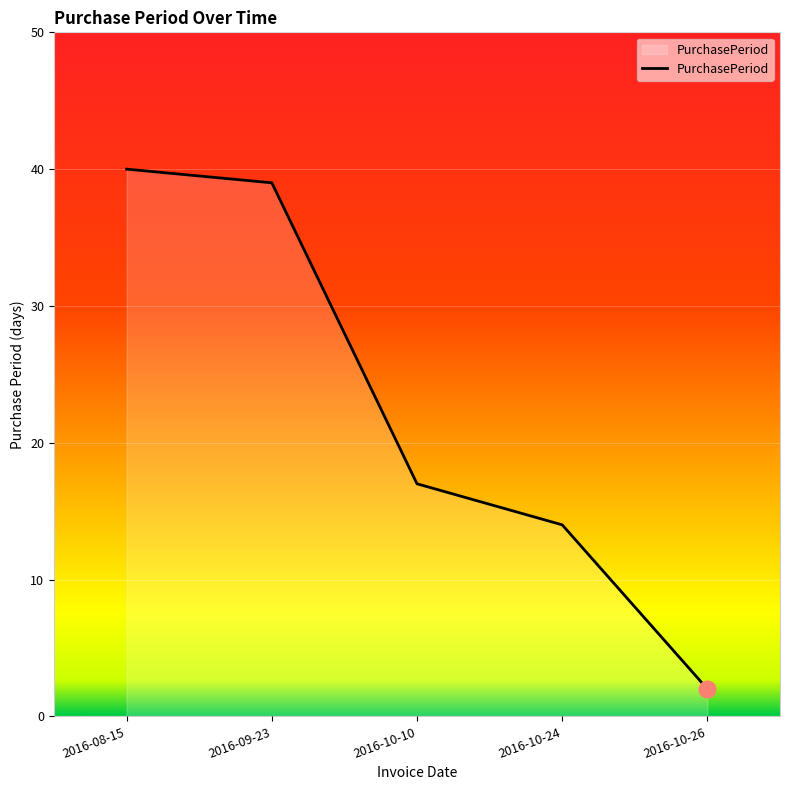

The chart shows a value of 17 at 2016-10-10. True or false?

True